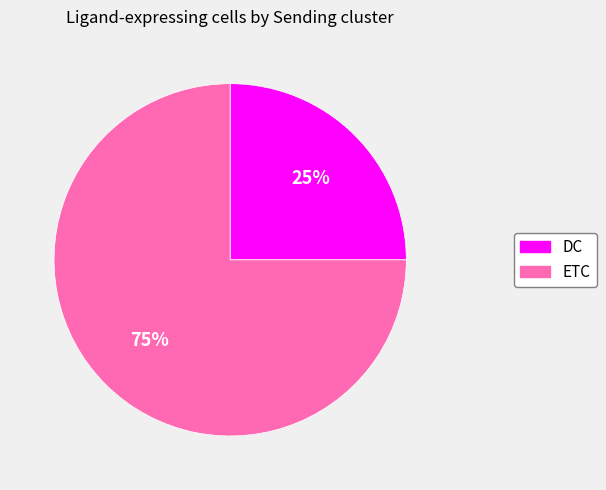

Count the number of slices in the pie.

2